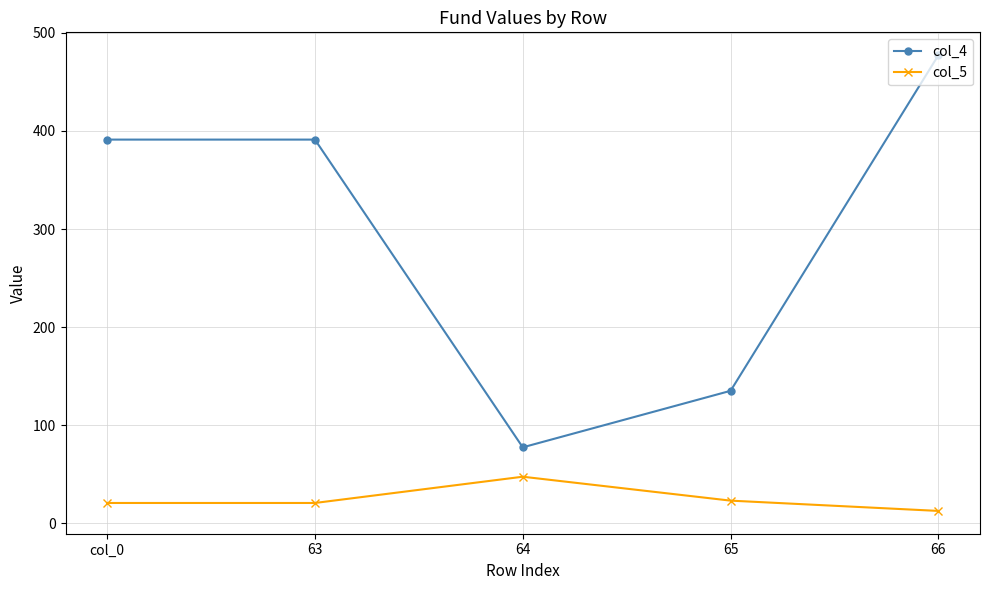

True or false: col_5 has a value of 20.8 at 63.

True